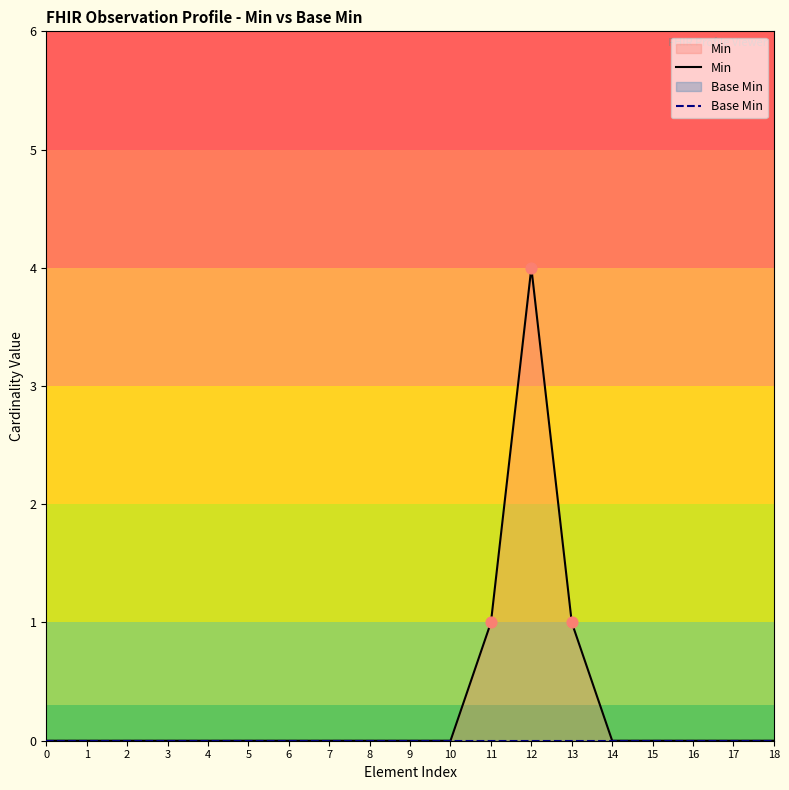

What are all the series names shown in the legend?

Min, Base Min